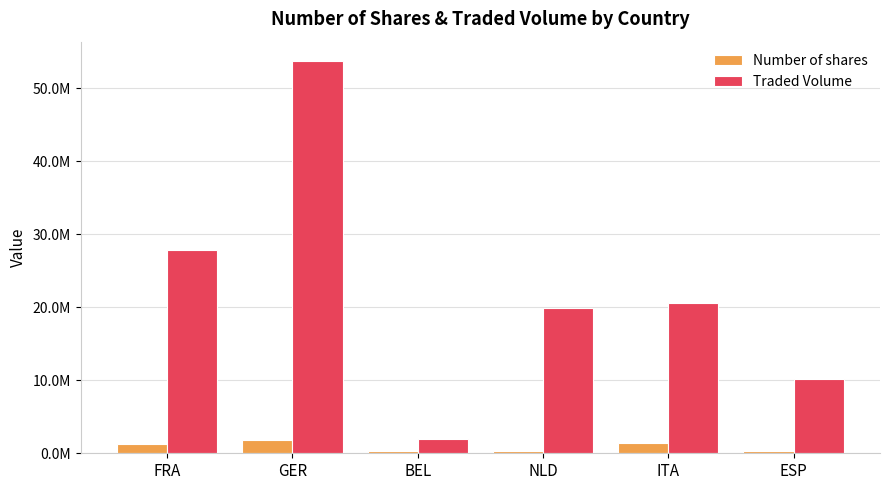

Which label corresponds to the largest value in the chart?

GER